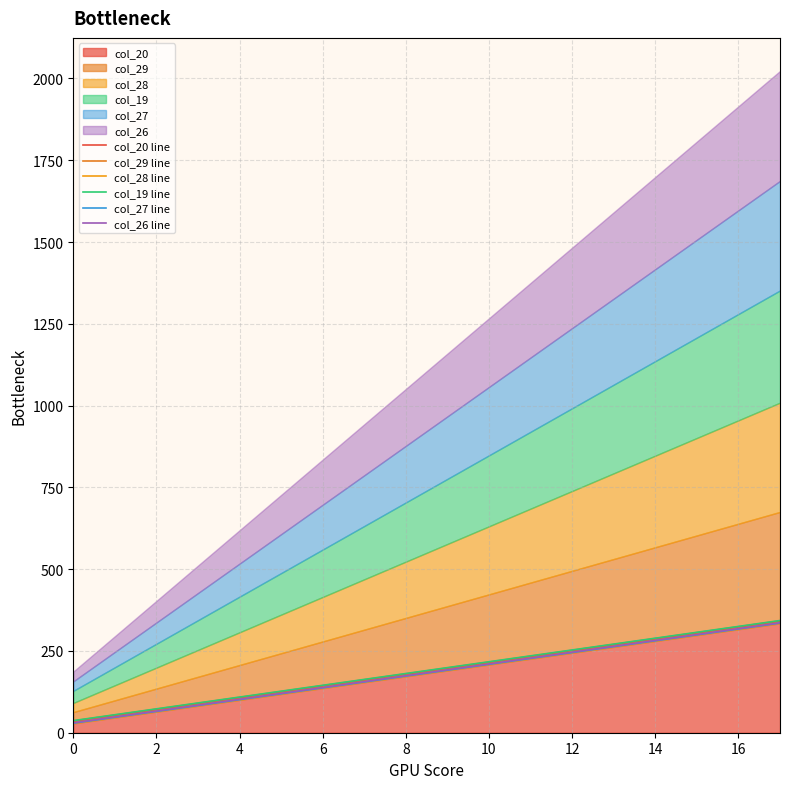

Does the chart have visible grid lines?

Yes